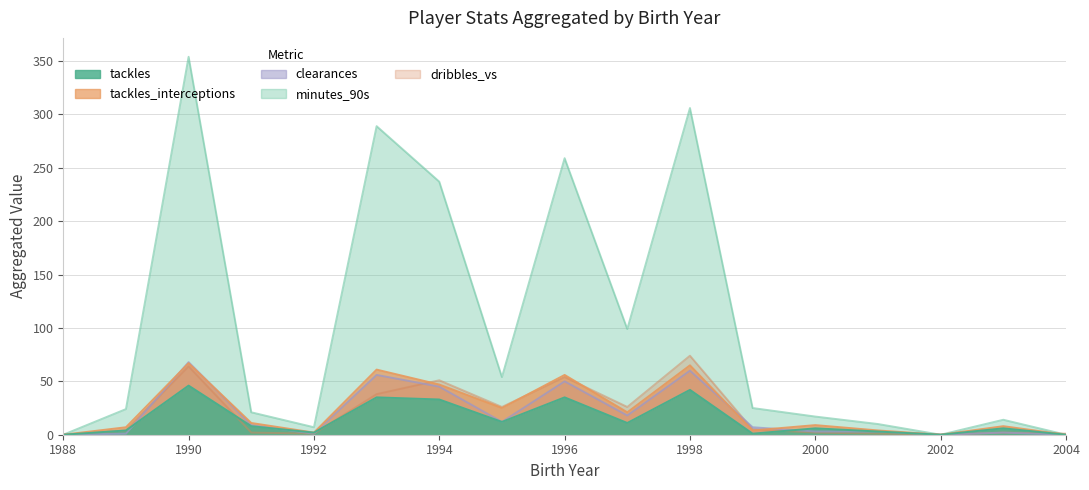

What is the spread (max minus min) of values at 1998?

264